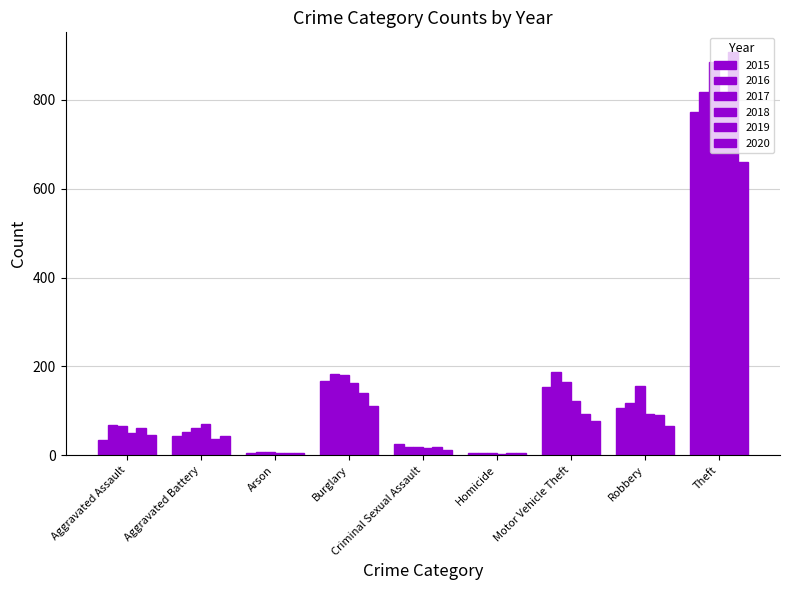

Which series has the largest total across all categories?

2017